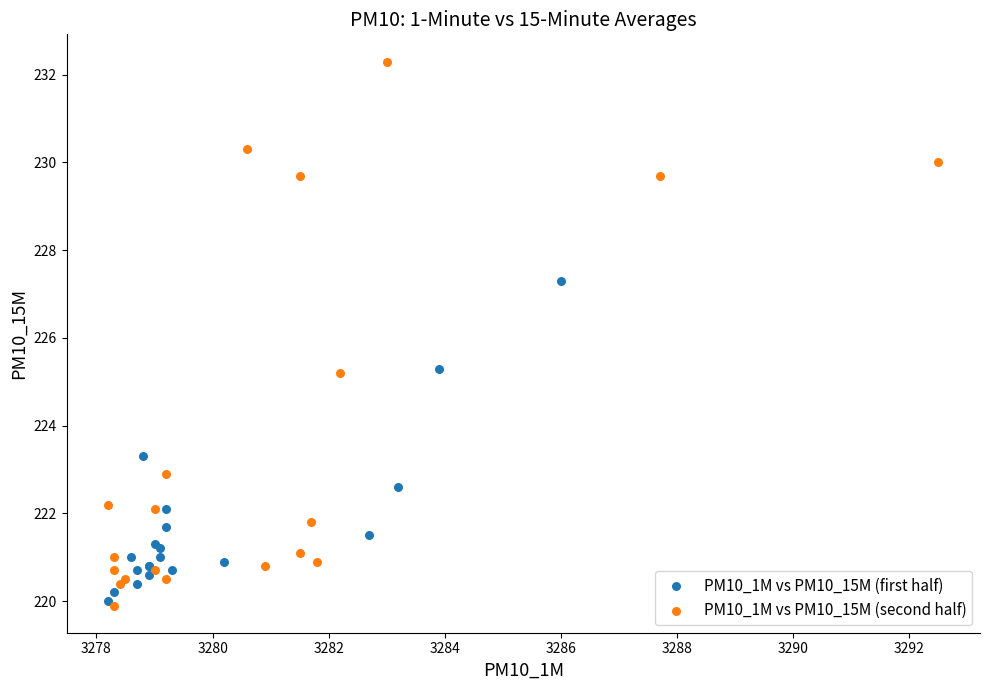

Which series reaches the maximum Y coordinate?

PM10_1M vs PM10_15M (second half)